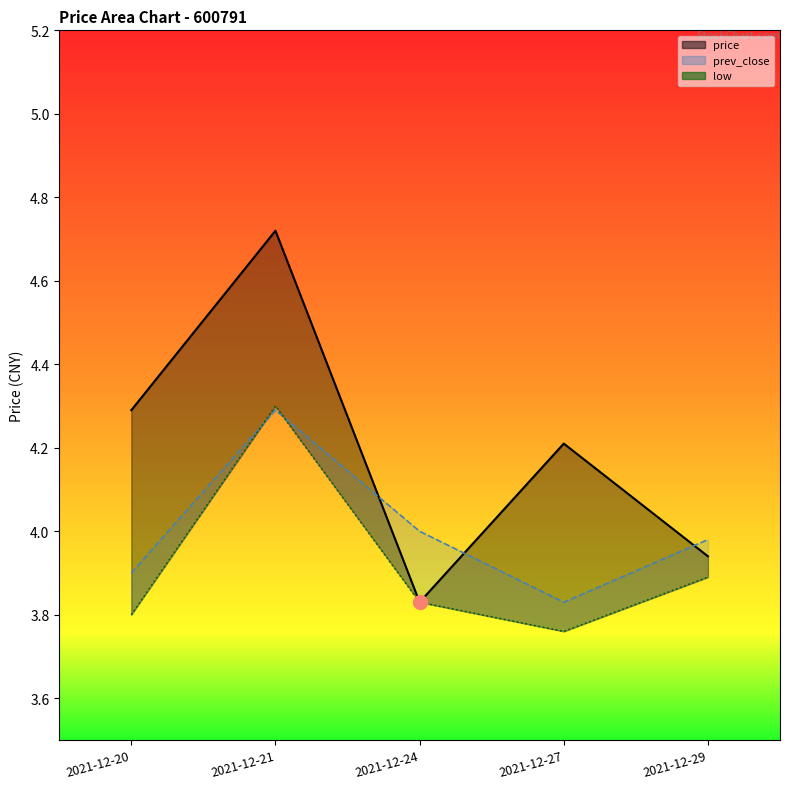

Between 2021-12-29 and 2021-12-27, which is larger?

2021-12-29